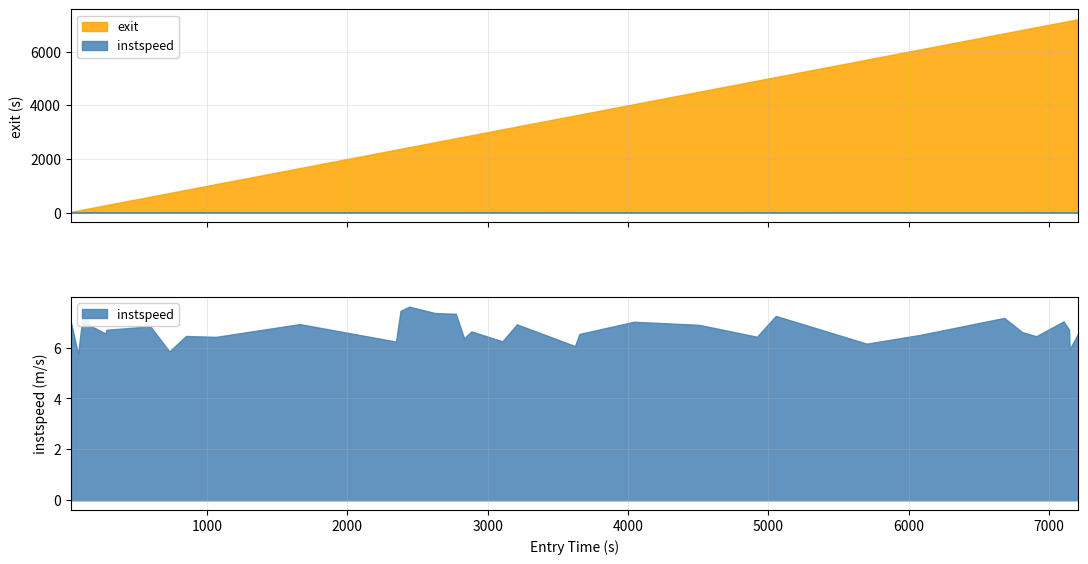

The exit series shows 1067.1 at 9. True or false?

True